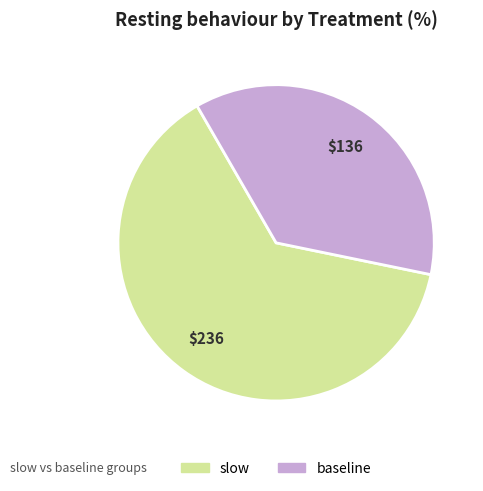

True or false: slow accounts for 63% of the total.

True